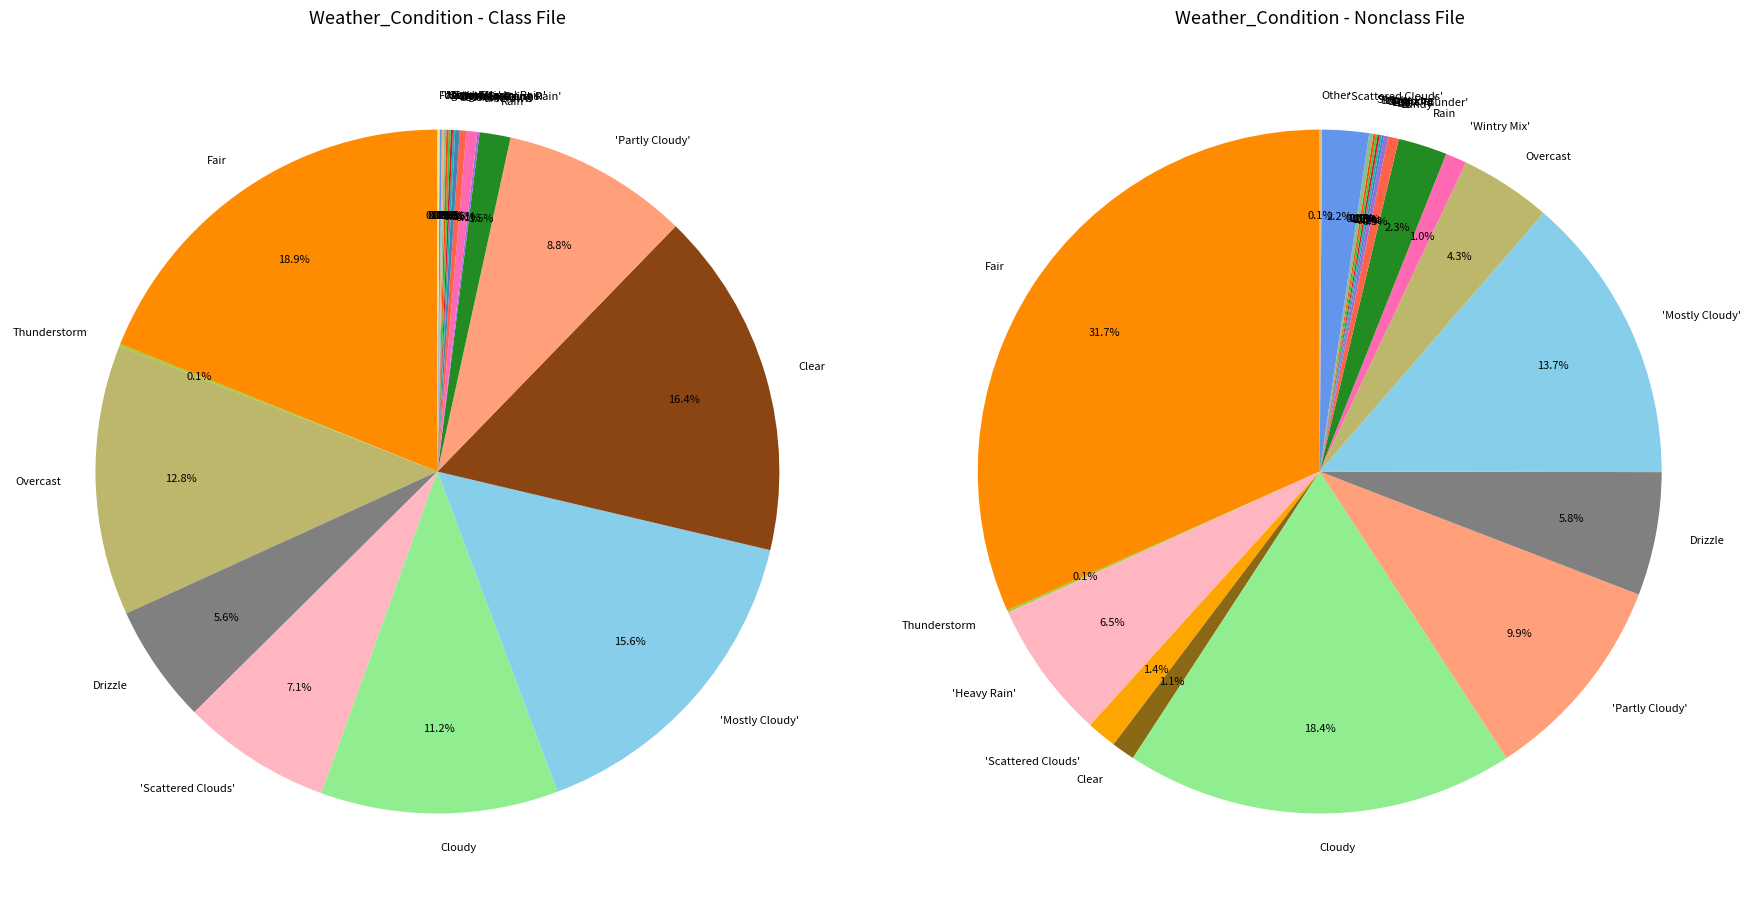

True or false: 20 accounts for 1% of the total.

False